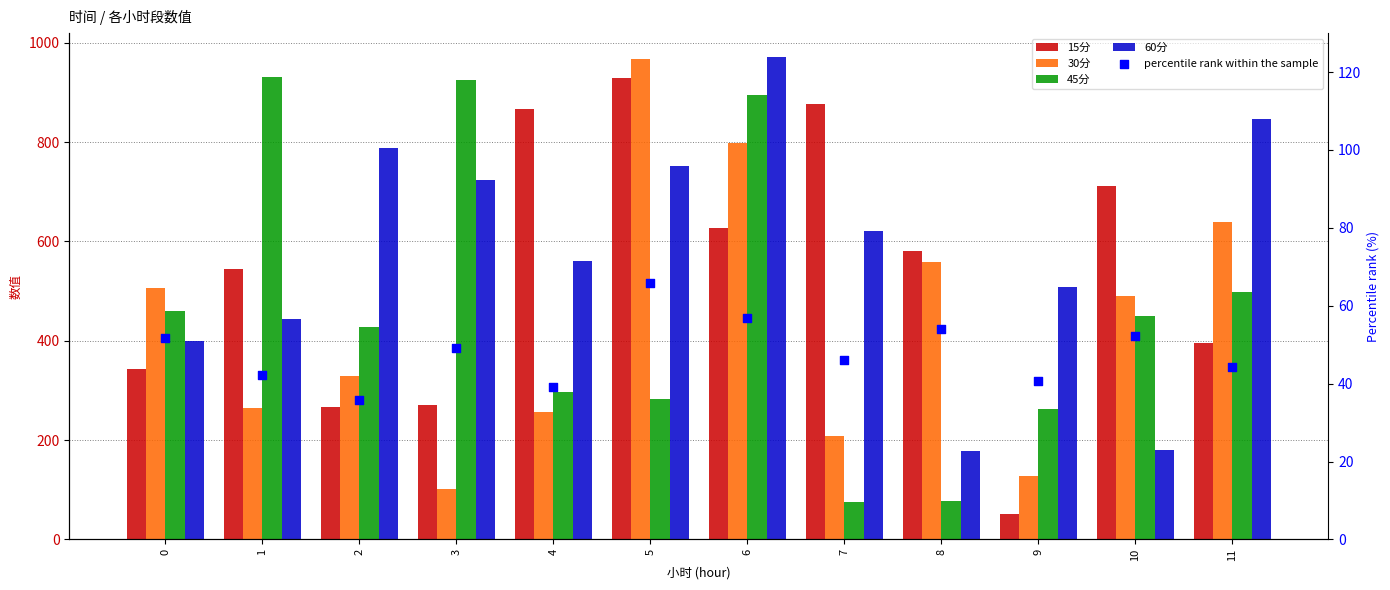

Which series contains the lowest Y value?

percentile rank within the sample